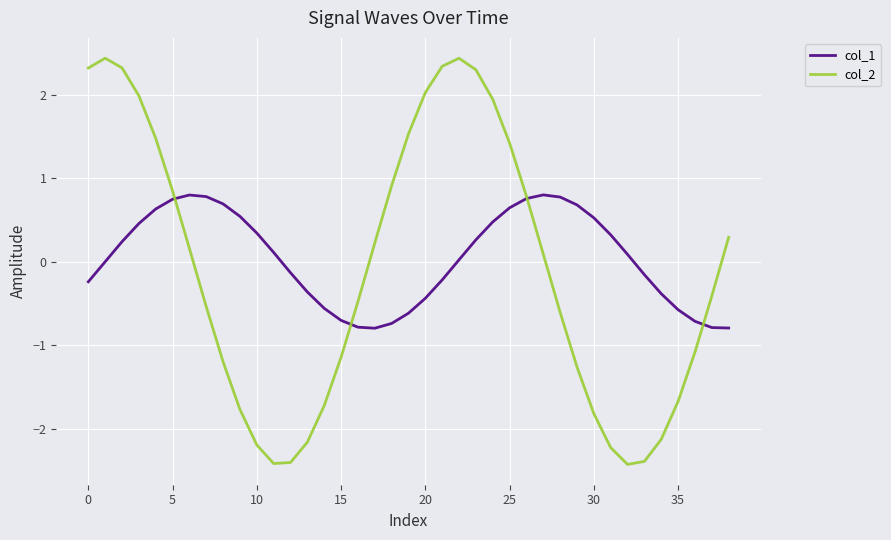

What is the maximum value for col_1?

0.8